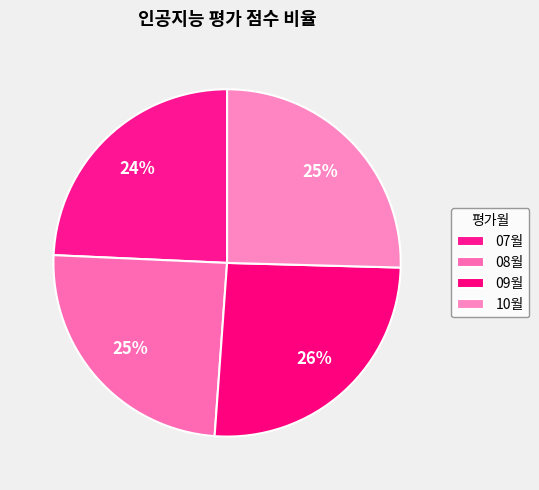

Rank the categories by value from highest to lowest.

09월, 10월, 08월, 07월